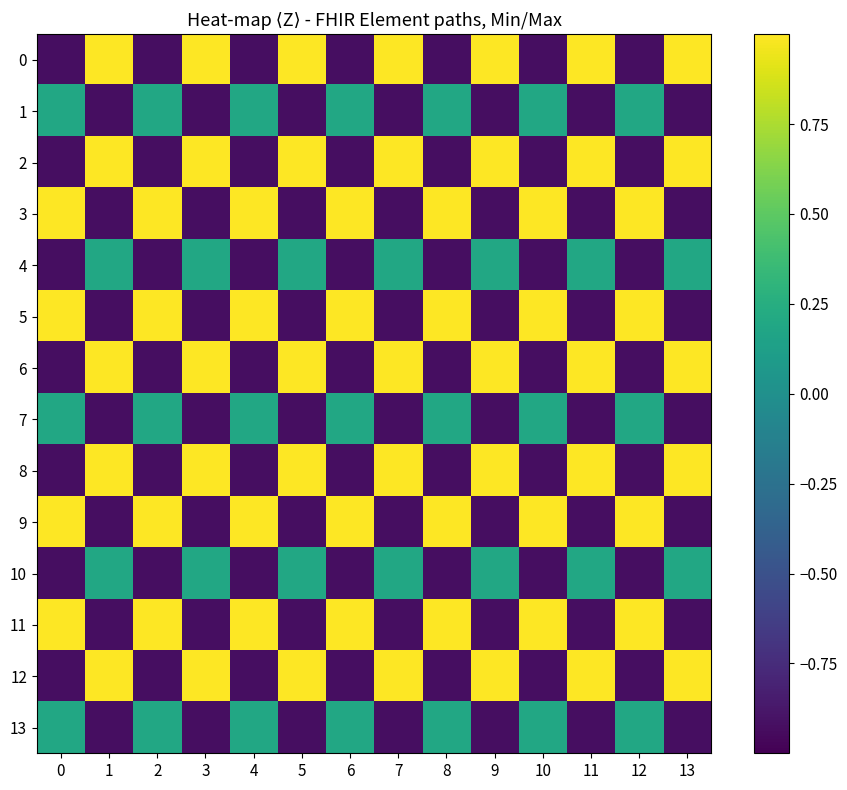

At 3, list the series in order from largest to smallest.

0, 2, 6, 8, 12, 4, 10, 1, 3, 5, 7, 9, 11, 13